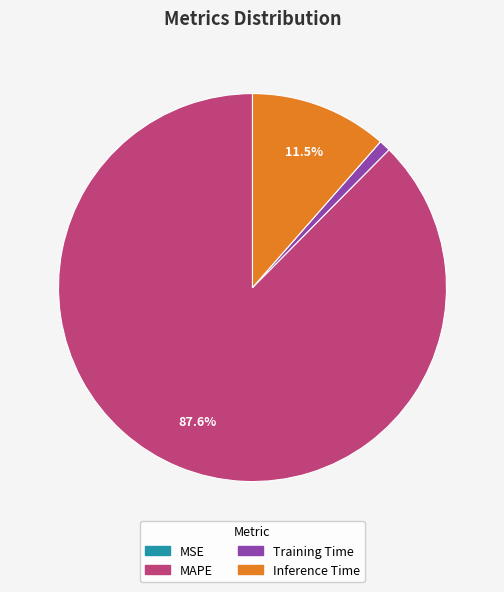

Is it true that Inference Time is 1% of the pie?

False